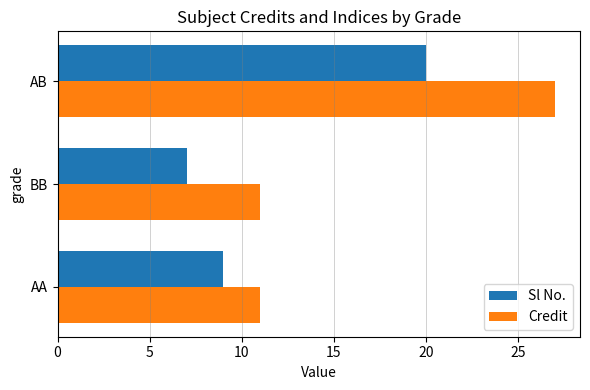

Which label corresponds to the largest value in the chart?

AB